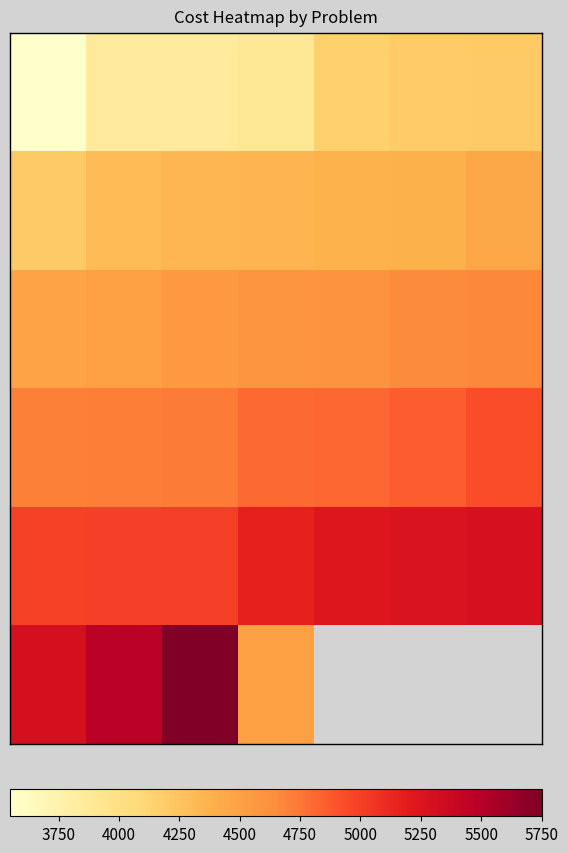

What is the smallest value displayed?

3549.0